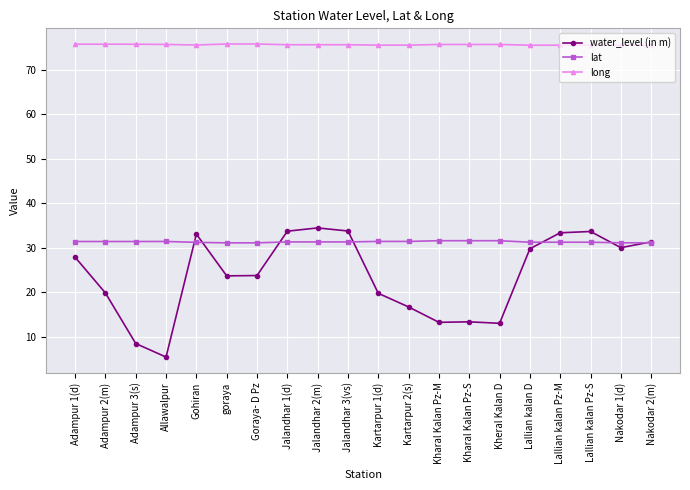

Is it true that long equals 15.5 at Adampur 3(s)?

False